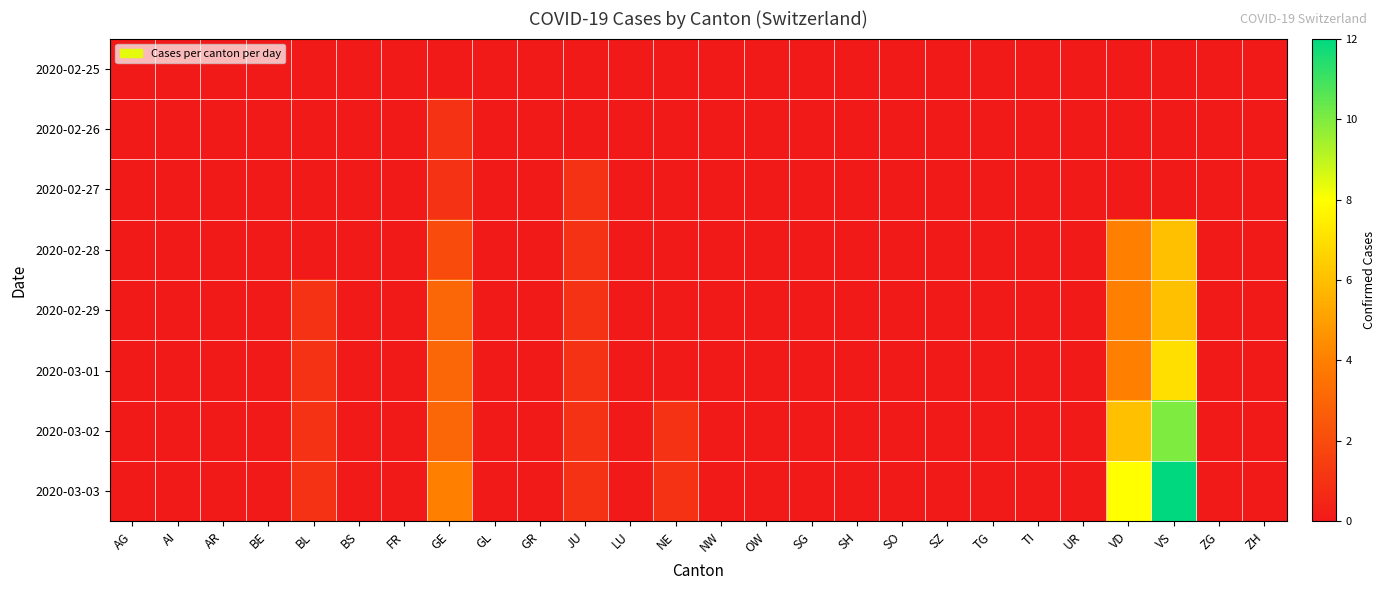

How many categories are shown in the chart?

26